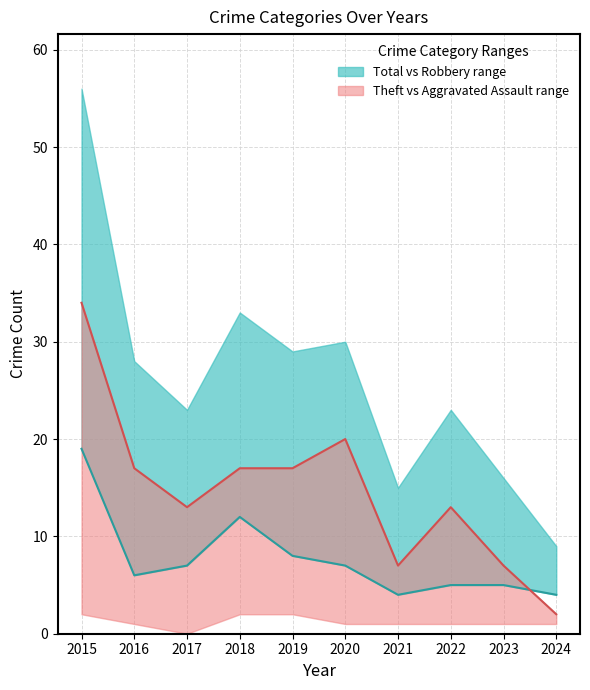

The value of Theft at 2024 is 3. True or false?

False